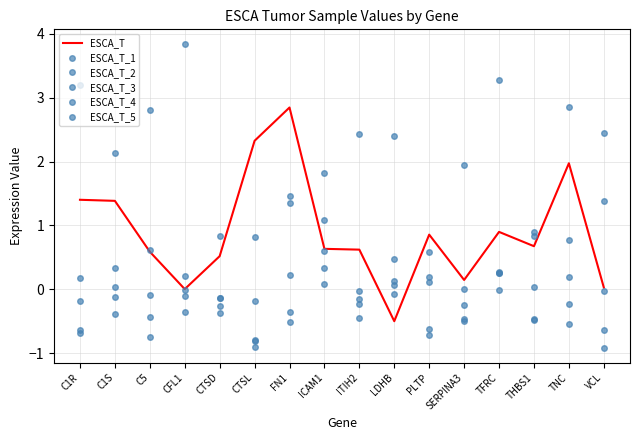

How many interior local valleys does the ESCA_T_5 series have?

5